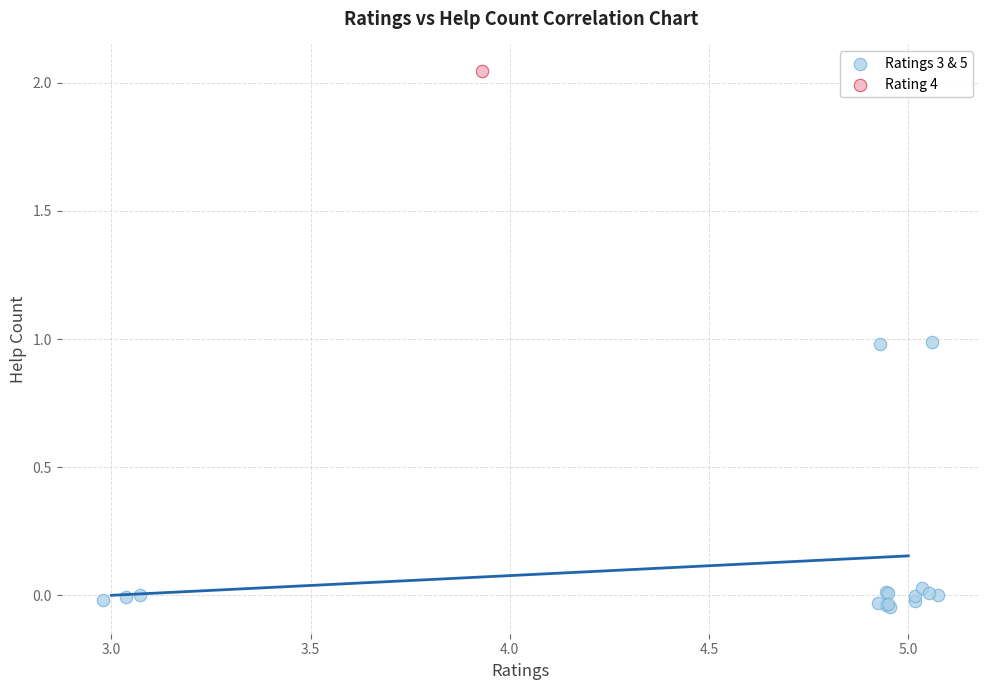

What are all the series names shown in the legend?

Ratings 3 & 5, Rating 4